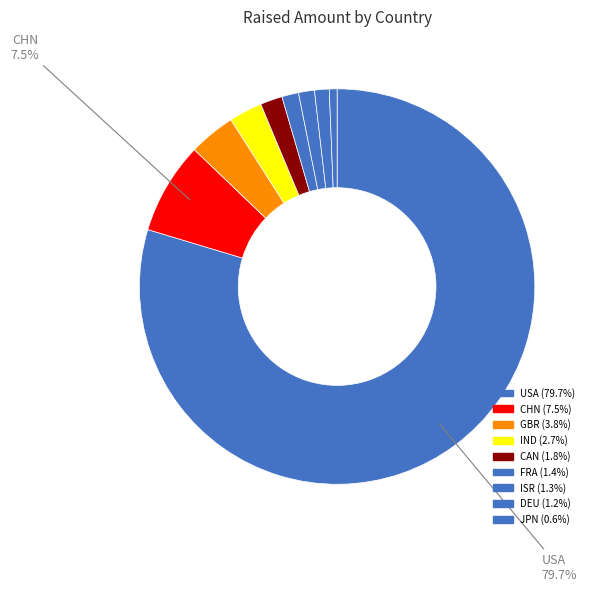

How many segments does this pie chart have?

9